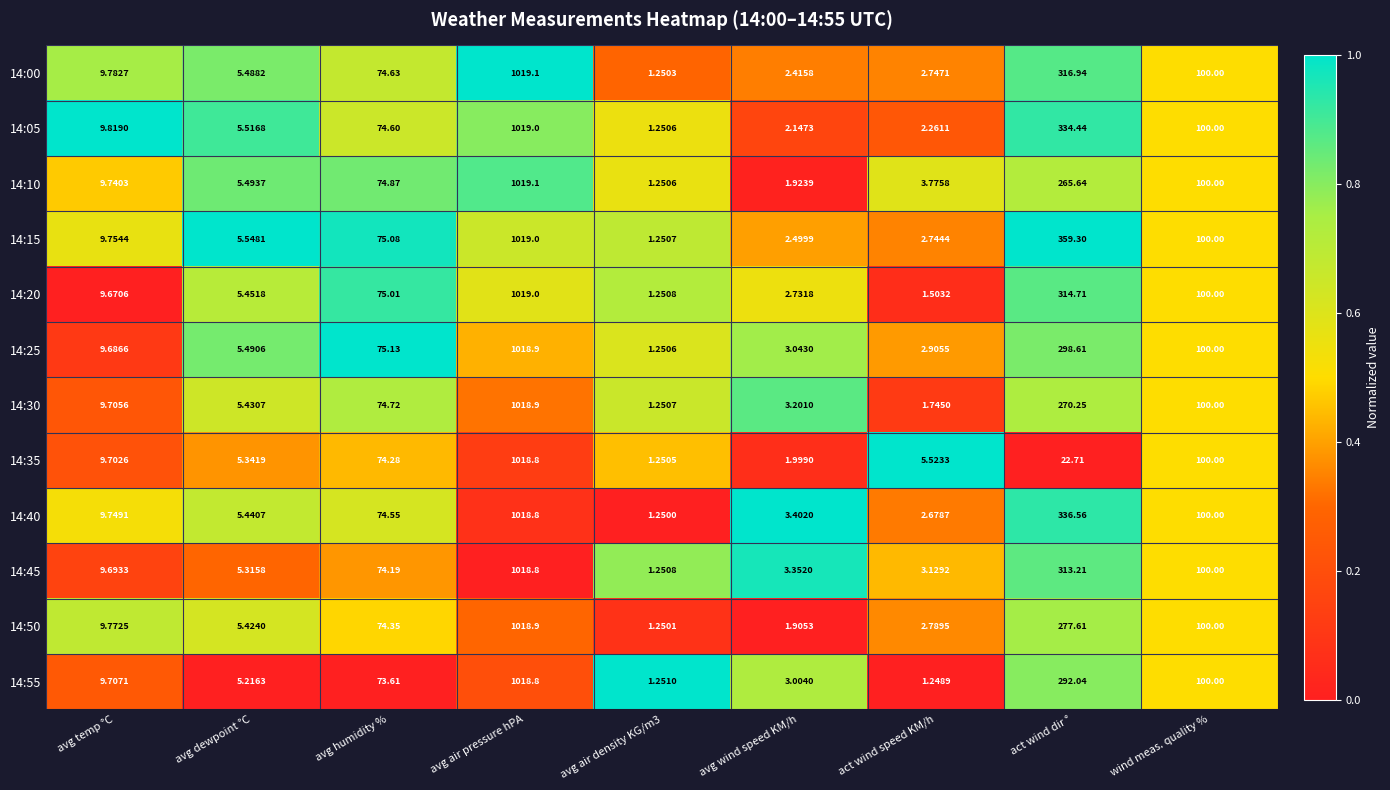

Which category has the highest value across all series?

avg air pressure hPA